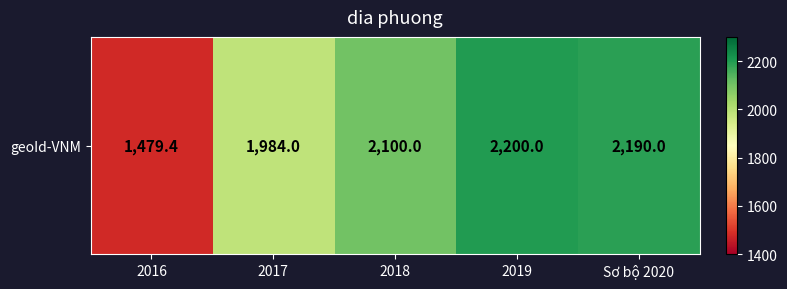

What is the difference between the values at Sơ bộ 2020 and 2019?

10.0